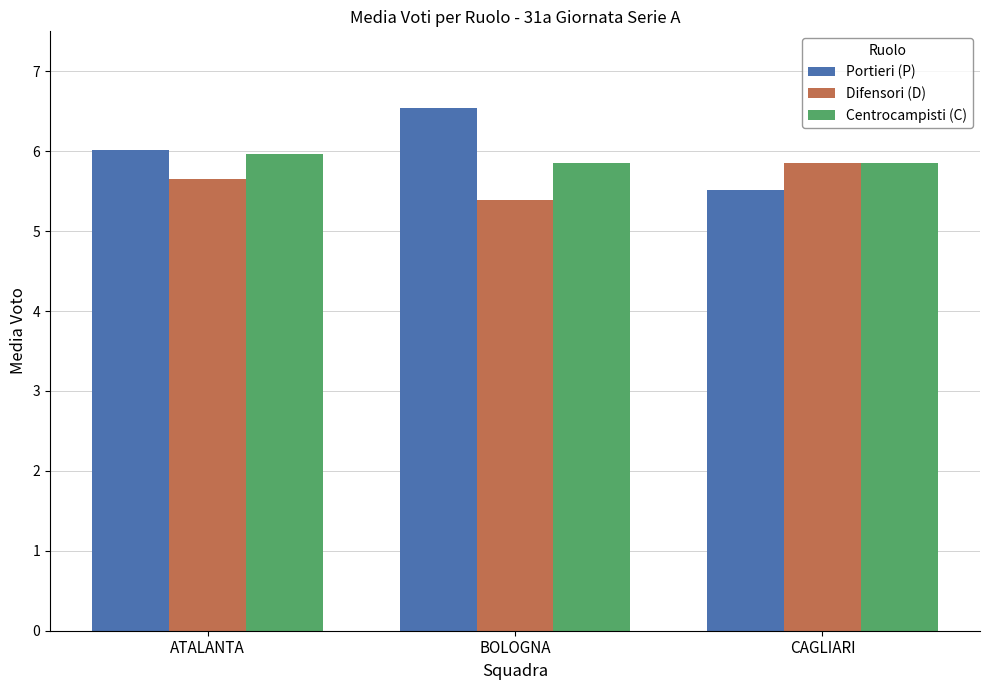

What is the average value of the Centrocampisti (C) series?

5.9